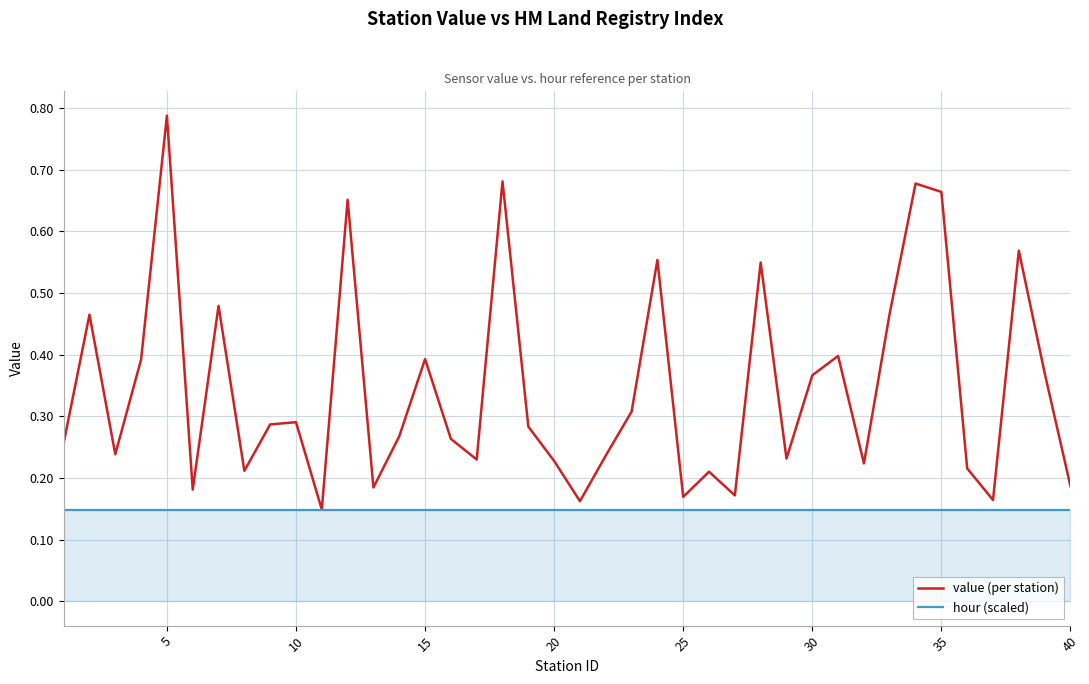

Which series has the widest spread of values?

value (per station)